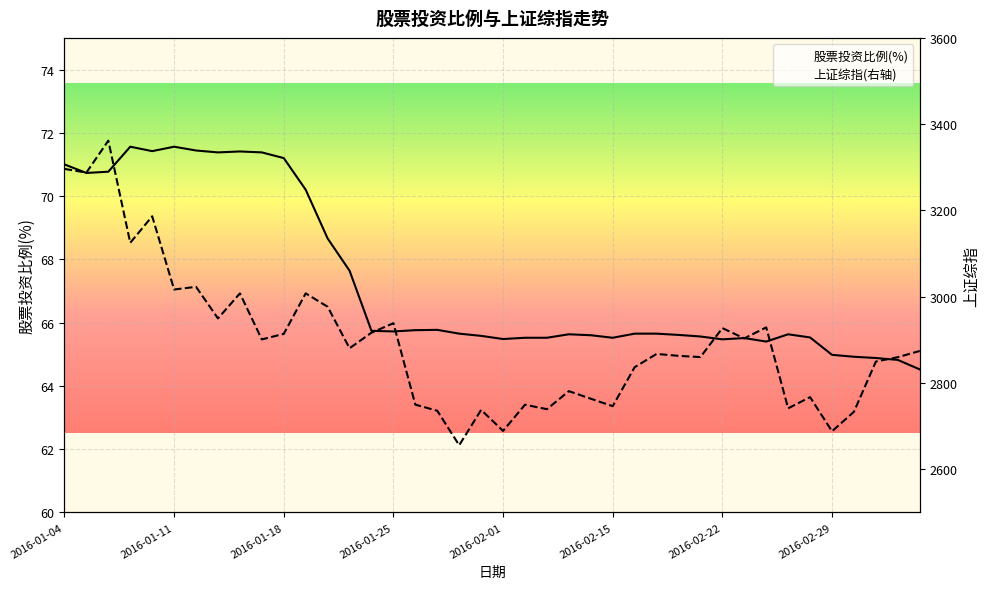

What are all the series names shown in the legend?

上证综指(右轴), 股票投资比例(%)